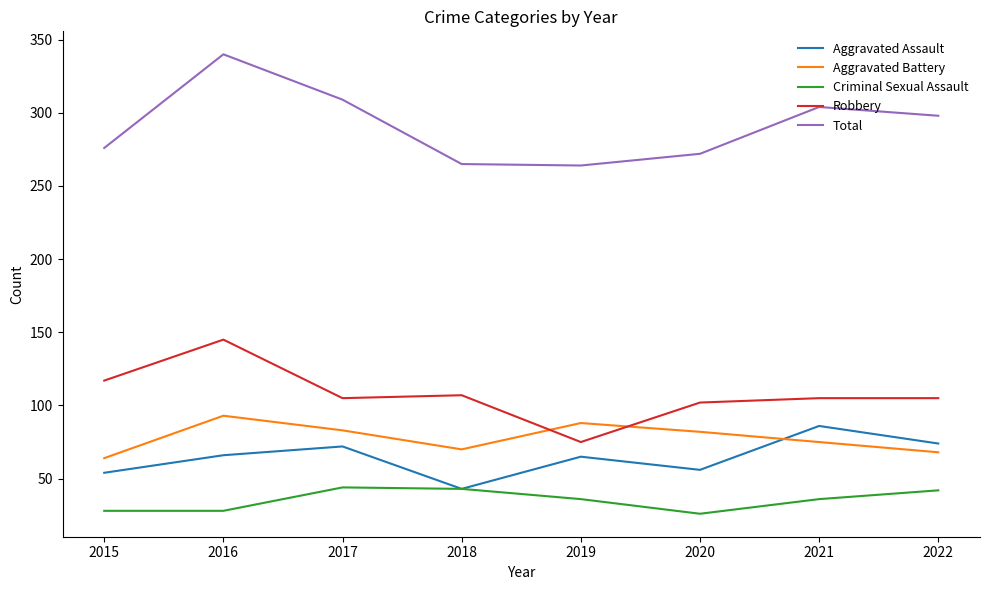

At which label does Total reach its peak?

2016